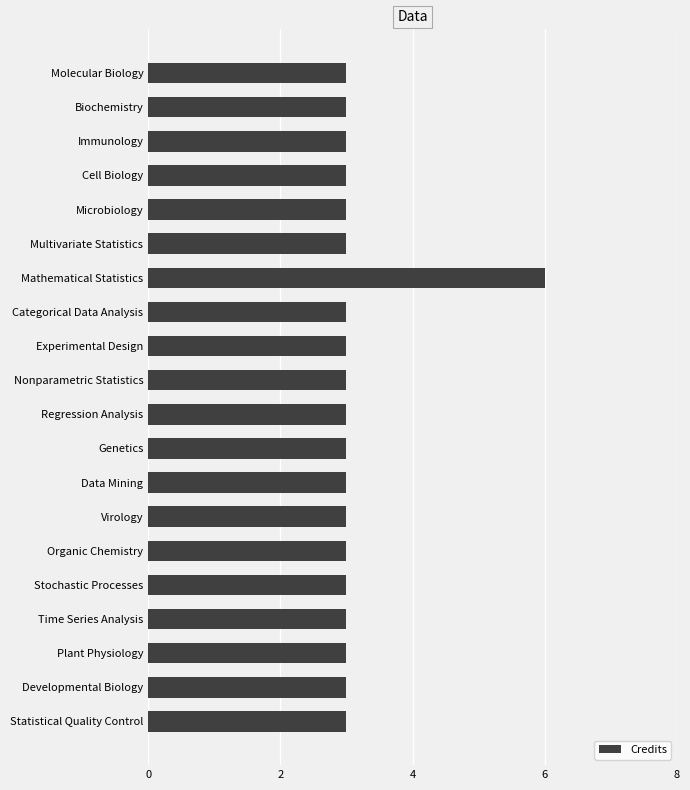

How many values are between 3 and 4?

19